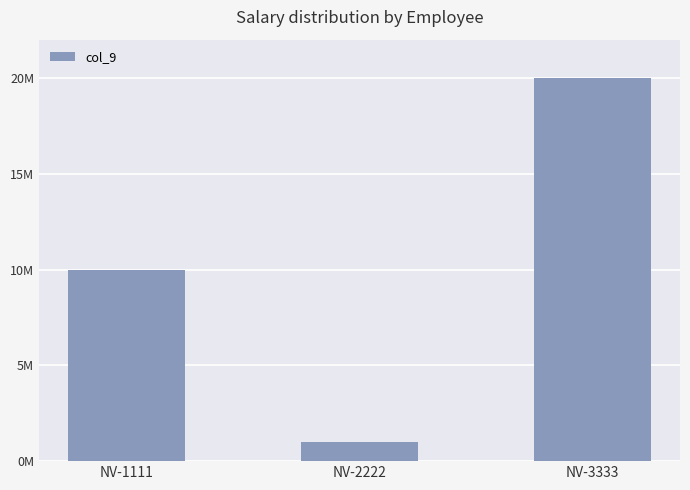

Does the chart contain any negative values?

No